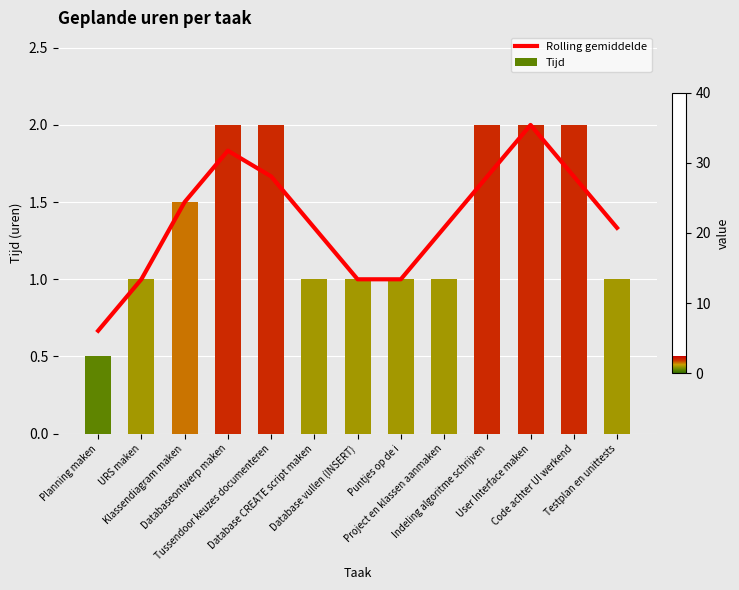

How many groups of bars are there?

13